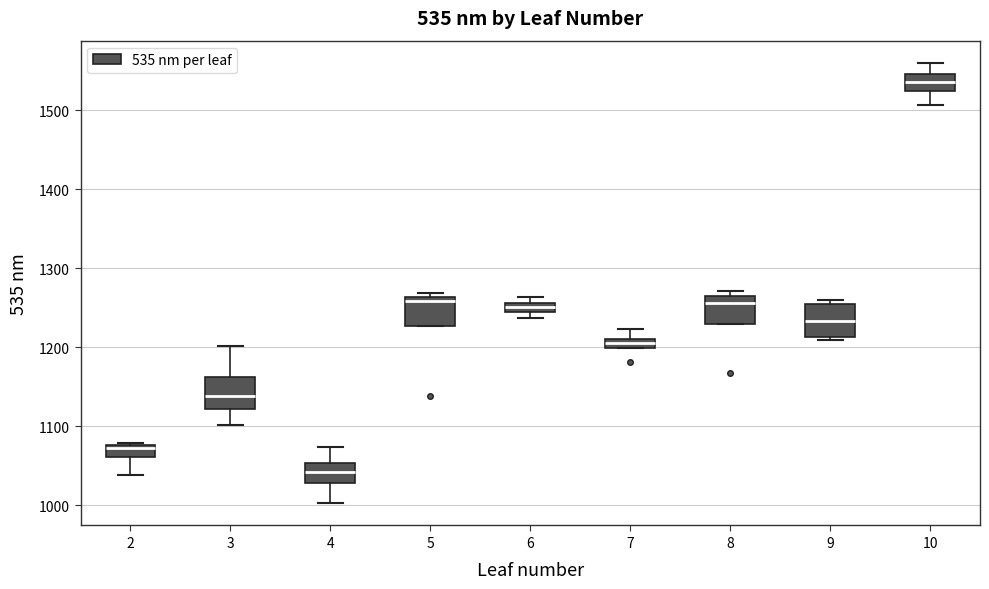

Which box's median line is the highest?

10